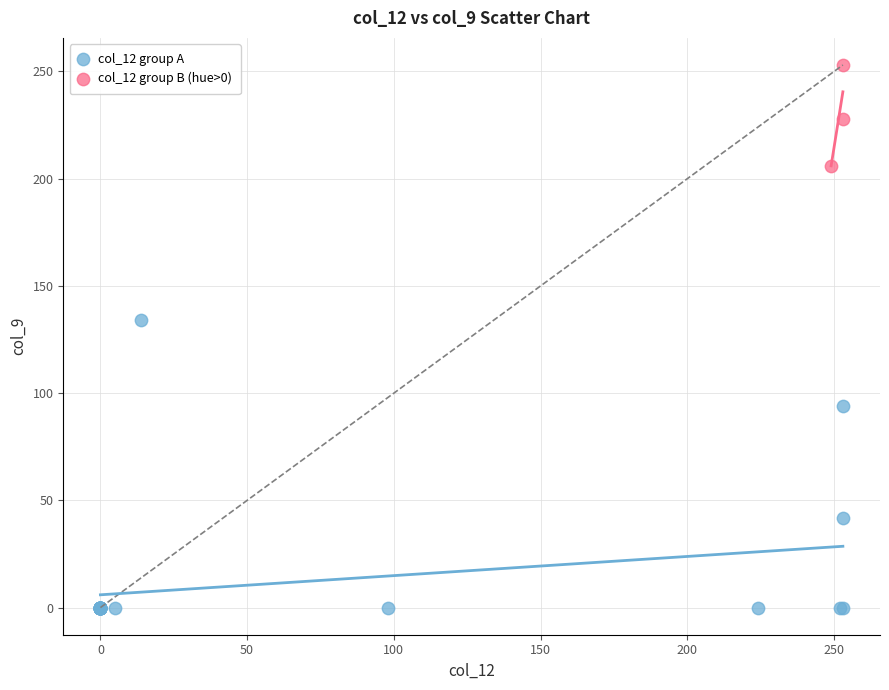

Which series has the widest spread of Y values?

col_12 group A